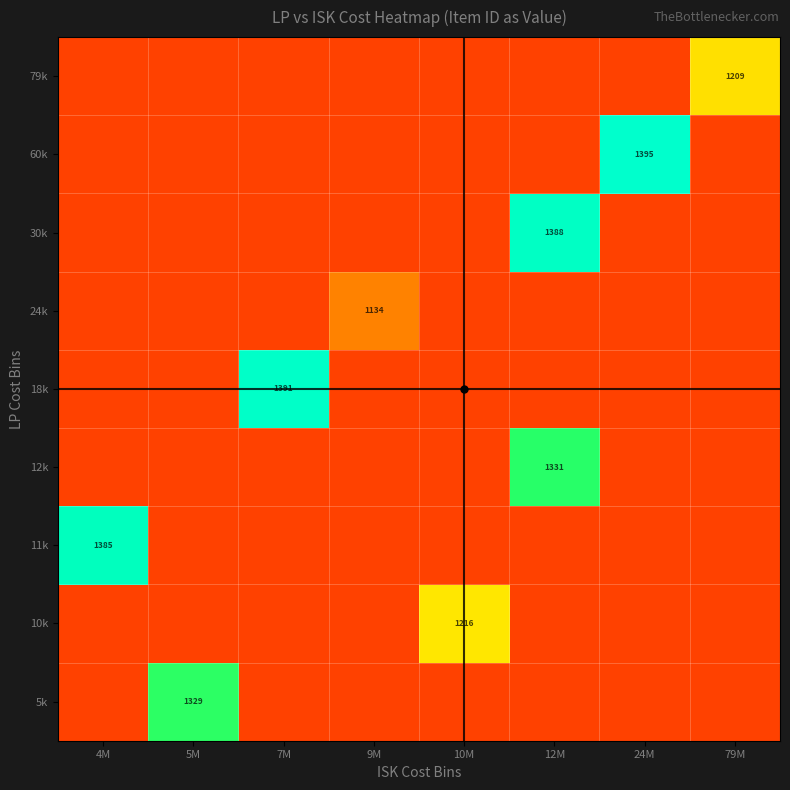

Which category has the lowest value across all series?

4M